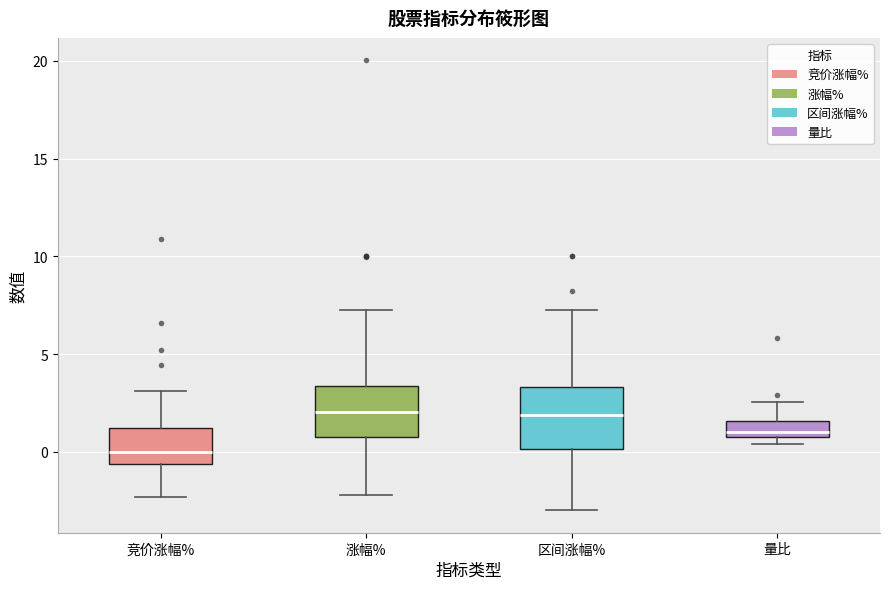

Reading left to right, read every box against the y-axis: the position of its median line, the range the box covers, and the ends of its whiskers. The values are not printed on the chart, so give them approximately, as read against the axis.

竞价涨幅%: median 0.0, box -0.5 to 1.0, whiskers -2.5 to 3.0
涨幅%: median 2.0, box 1.0 to 3.5, whiskers -2.0 to 7.0
区间涨幅%: median 2.0, box 0.0 to 3.5, whiskers -3.0 to 7.5
量比: median 1.0 (just above the box's lower edge), box 1.0 to 1.5, whiskers 0.5 to 2.5